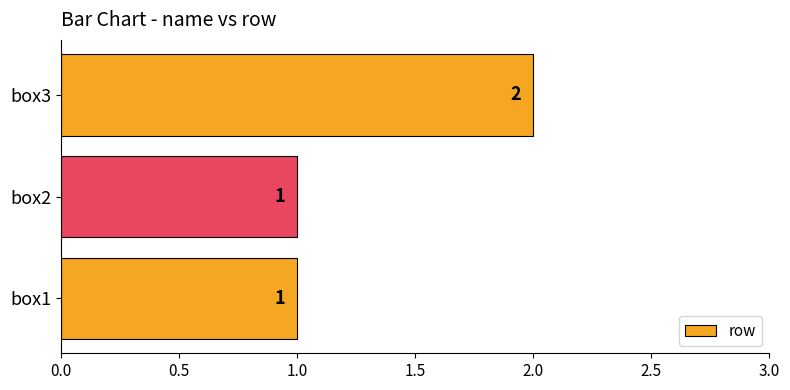

What is the greatest value displayed?

2